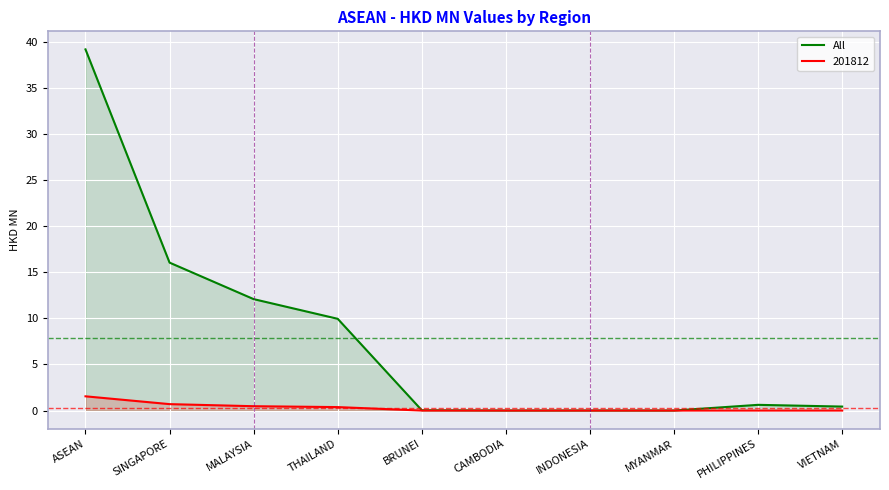

What is the maximum value shown in the chart?

39.2